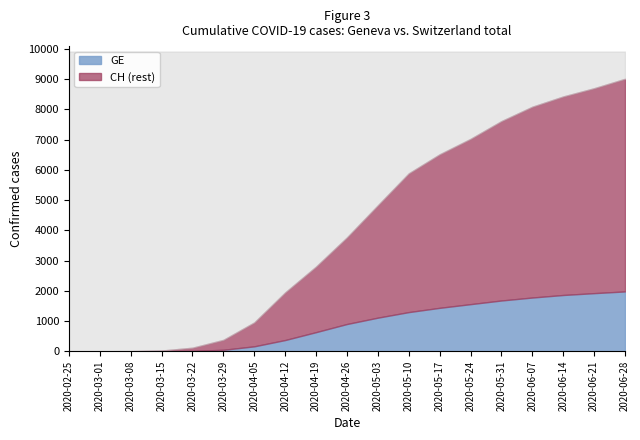

Which series has the largest total across all categories?

CH